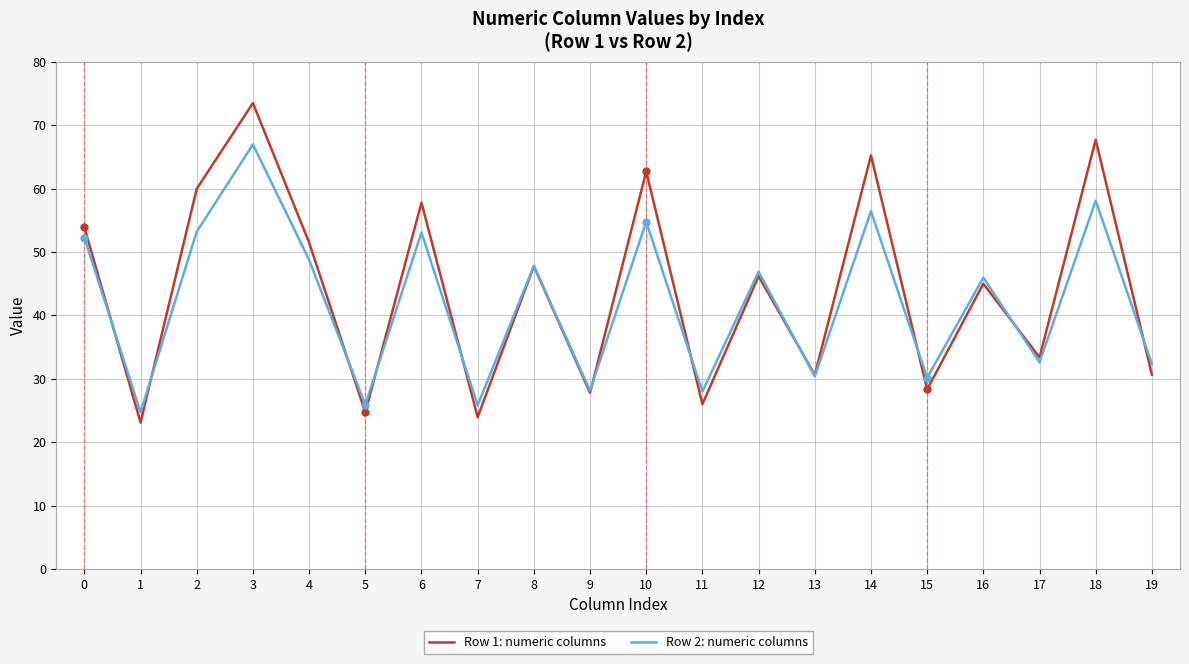

What is the difference between the Row 1: numeric columns values at 8 and 11?

21.8